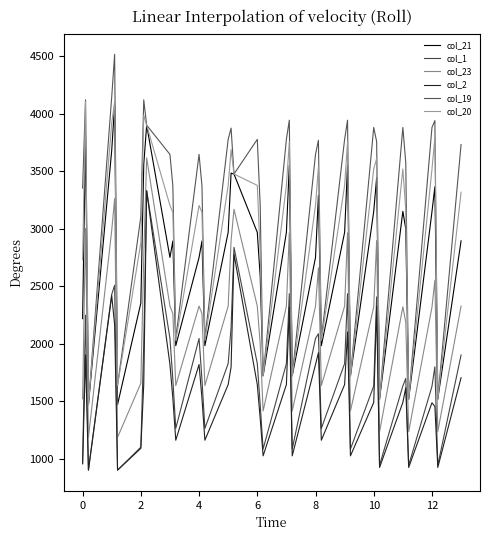

In col_2, how many points are lower than both neighbors (excluding endpoints)?

11